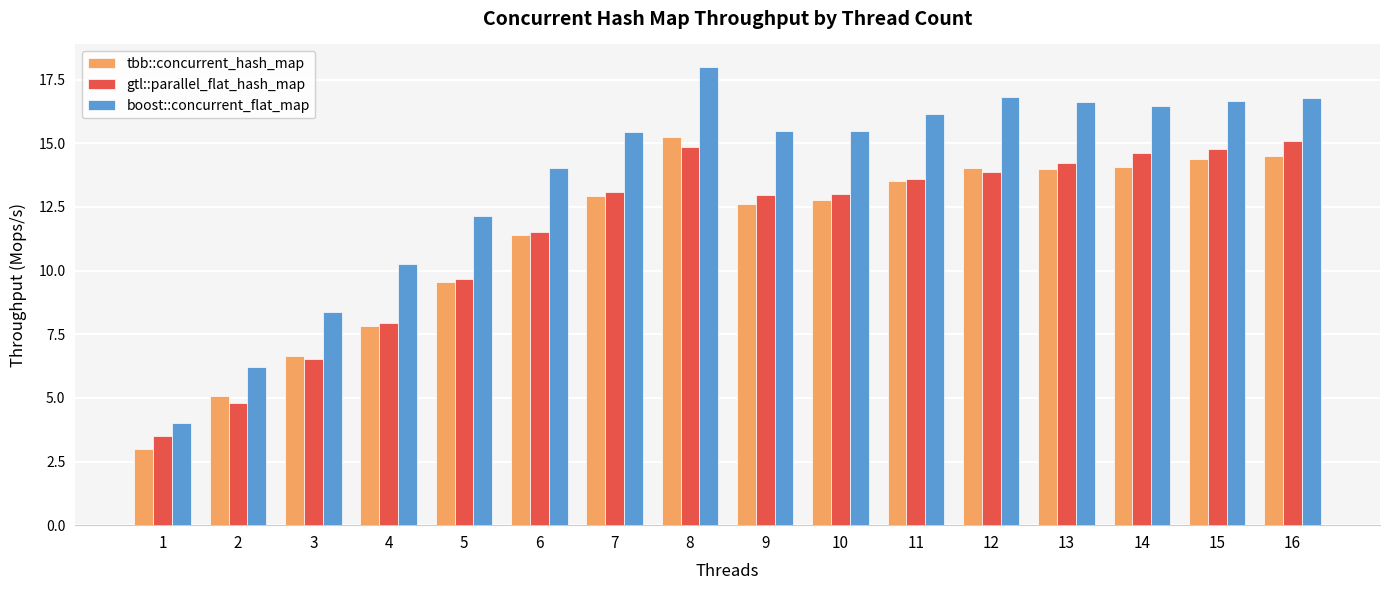

The tbb::concurrent_hash_map series shows 11.4 at 6. True or false?

True